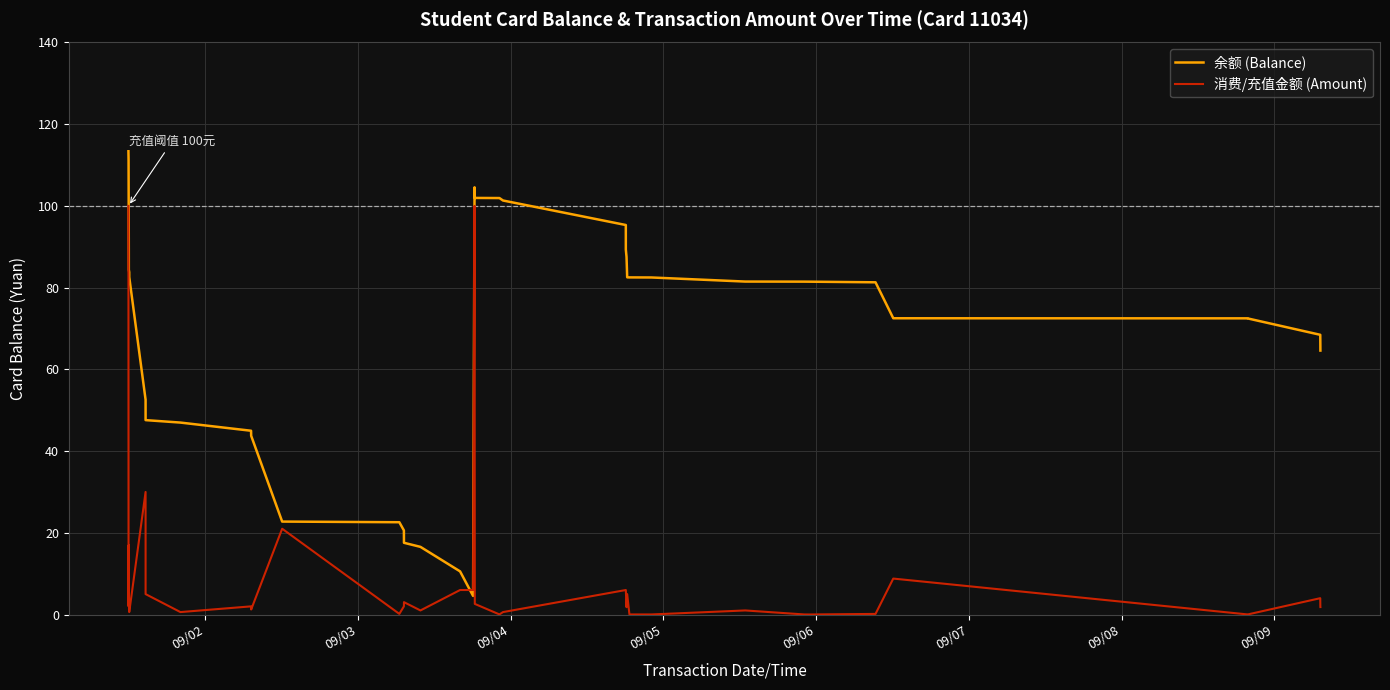

What is the greatest value displayed?

113.4